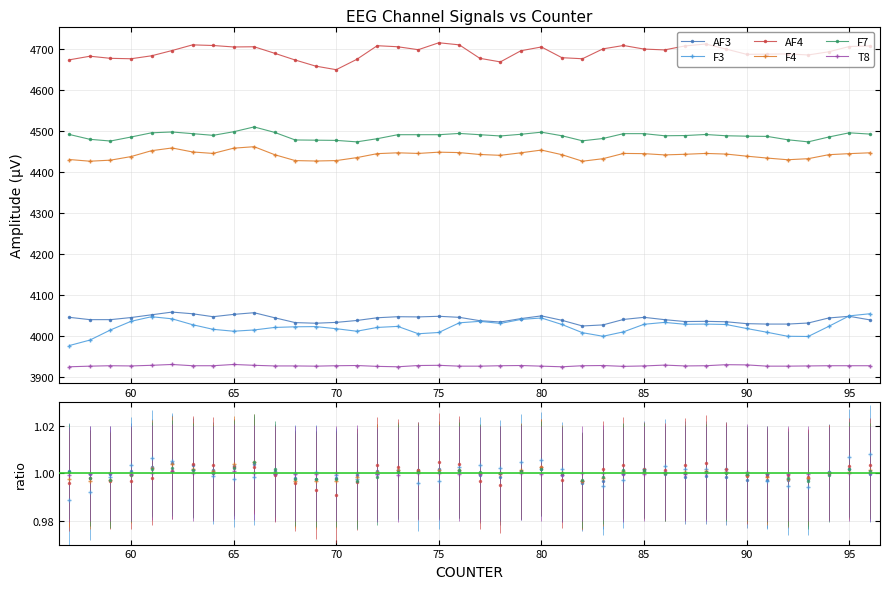

Reading left to right, what are all the values shown in this chart?

AF3: 4045.6	4040.0	4040.0	4045.1	4051.8	4058.5	4054.4	4047.2	4052.8	4056.9	4044.6	4032.8	4031.3	4033.3	4037.9	4044.6	4047.2	4046.7	4048.2	4045.6	4037.4	4034.4	4042.6	4049.2	4038.5	4024.6	4027.2	4040.5	4045.6	4040.0	4035.4	4035.9	4034.9	4030.3	4029.2	4029.2	4031.8	4044.1	4048.2	4039.5
F3: 3976.9	3990.3	4014.9	4035.9	4047.2	4042.1	4027.7	4016.4	4011.8	4014.9	4021.0	4022.6	4023.1	4017.9	4011.8	4021.0	4023.6	4005.6	4008.7	4032.3	4035.9	4030.8	4040.5	4044.1	4028.2	4008.2	3999.5	4010.3	4028.7	4033.3	4028.7	4029.2	4028.2	4018.5	4009.2	3999.5	3999.0	4023.6	4049.2	4054.4
AF4: 4673.3	4682.1	4676.9	4675.9	4683.1	4695.9	4709.7	4708.2	4704.6	4705.1	4689.2	4672.8	4657.9	4649.2	4674.4	4707.7	4705.1	4697.9	4714.9	4709.7	4676.9	4668.2	4695.4	4704.6	4678.5	4675.9	4700.0	4708.2	4699.5	4697.4	4707.2	4711.8	4699.5	4686.7	4687.2	4687.7	4685.1	4692.8	4705.6	4707.2
F4: 4430.3	4426.2	4428.7	4437.4	4451.8	4458.5	4448.7	4445.1	4457.9	4461.5	4442.1	4427.7	4426.7	4427.7	4434.9	4444.6	4446.7	4445.1	4448.2	4447.2	4442.6	4440.5	4446.7	4453.3	4442.1	4426.2	4432.3	4445.1	4444.6	4441.5	4443.1	4445.1	4443.6	4438.5	4433.8	4429.7	4432.3	4442.1	4444.6	4446.7
F7: 4491.3	4479.5	4475.4	4485.1	4495.4	4497.4	4493.3	4489.2	4497.9	4509.7	4496.4	4477.9	4477.4	4476.9	4473.3	4481.0	4490.8	4490.8	4490.8	4493.8	4490.8	4487.7	4491.8	4496.9	4488.2	4475.9	4481.5	4493.3	4493.3	4488.2	4488.7	4491.3	4488.2	4487.2	4486.7	4478.5	4473.3	4485.1	4495.4	4492.3
T8: 3925.1	3926.7	3927.7	3927.2	3928.7	3930.8	3927.7	3927.7	3930.8	3928.7	3927.2	3927.2	3926.7	3927.7	3928.2	3926.2	3925.1	3928.2	3928.7	3926.7	3926.7	3927.7	3928.2	3926.7	3925.1	3927.7	3928.2	3926.2	3927.2	3929.2	3927.2	3927.7	3930.3	3929.7	3926.7	3926.7	3927.2	3927.7	3927.7	3927.7